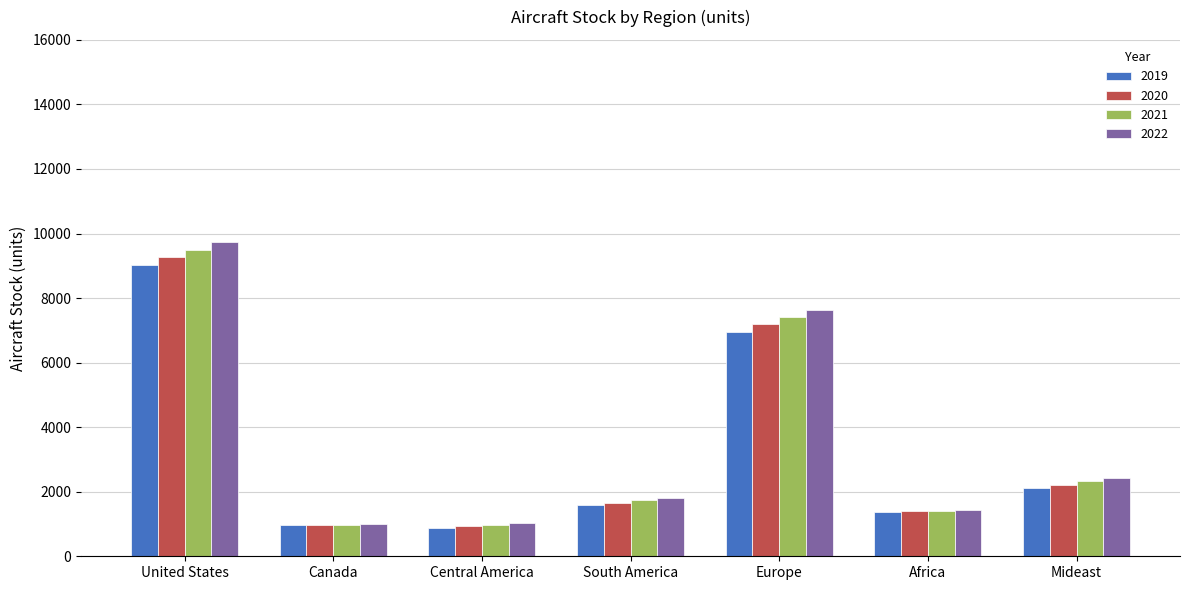

What is the approximate value of 2022 at United States?

9736.5